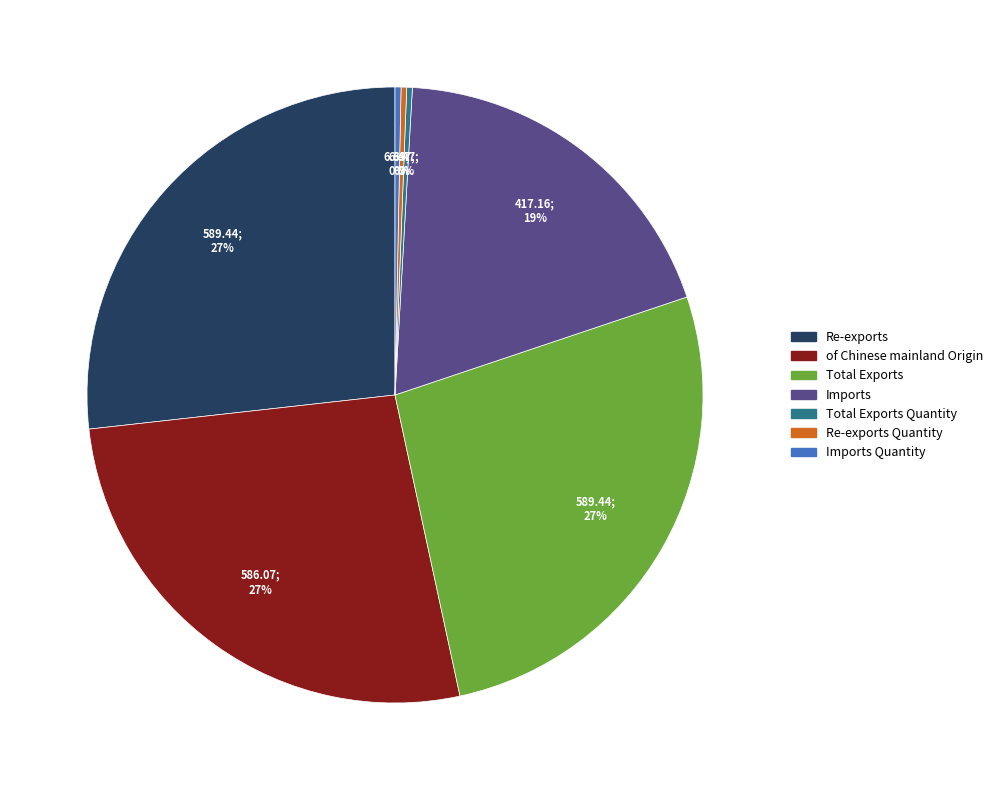

How many segments does this pie chart have?

7